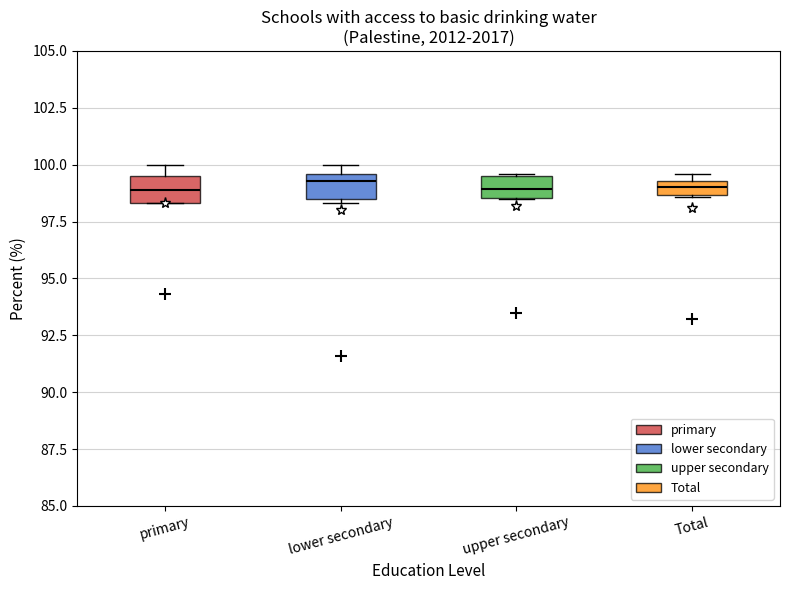

Where is the upper edge of the box for lower secondary on the y-axis? The values are not printed on the chart, so give them approximately, as read against the axis.

99.5